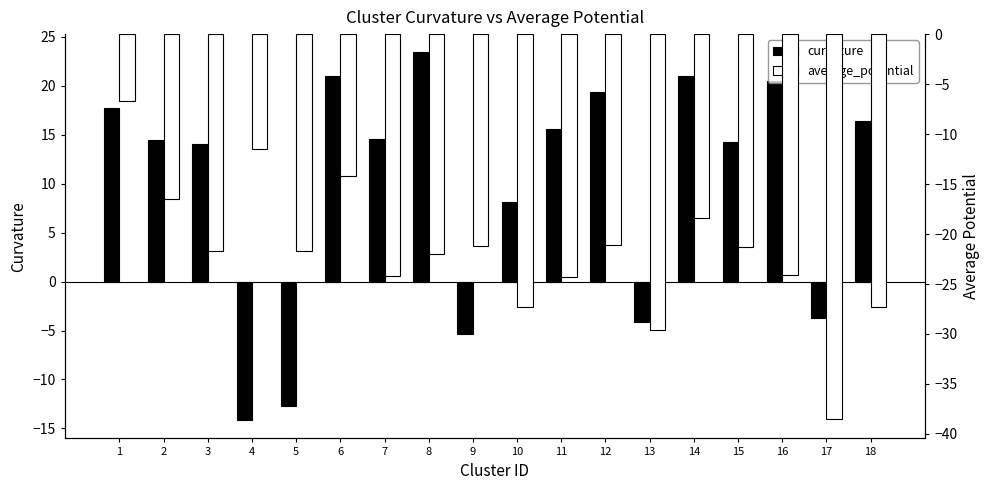

Rank the series by their average value, from lowest to highest.

average_potential, curvature